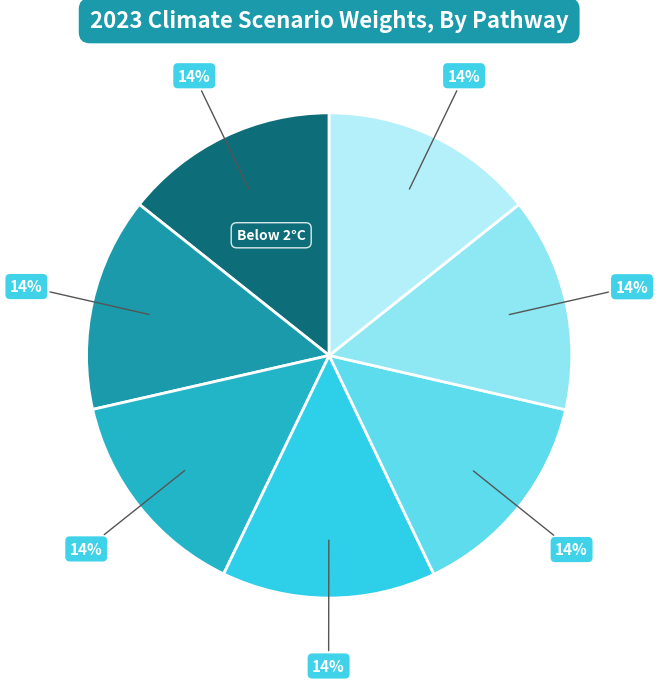

Count the number of slices in the pie.

7